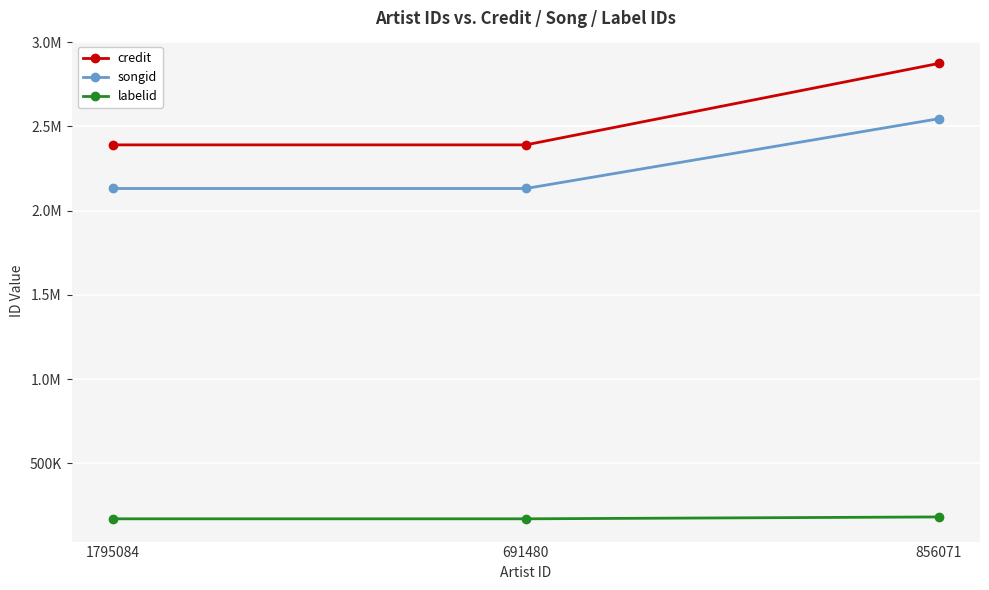

What position from the right is 691480?

2